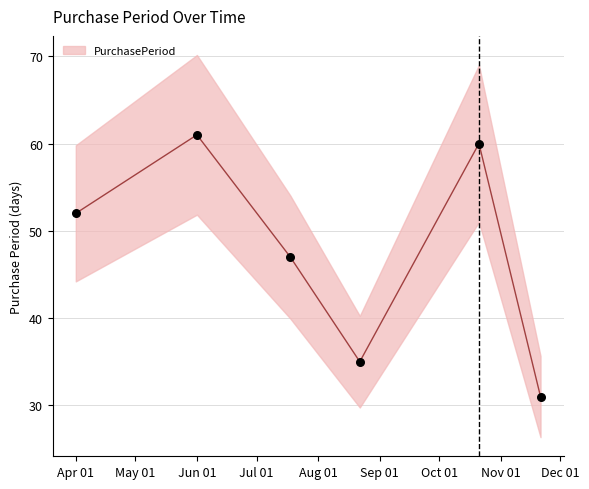

What is the change in value from 2016-06-01 to 2016-10-21?

-1